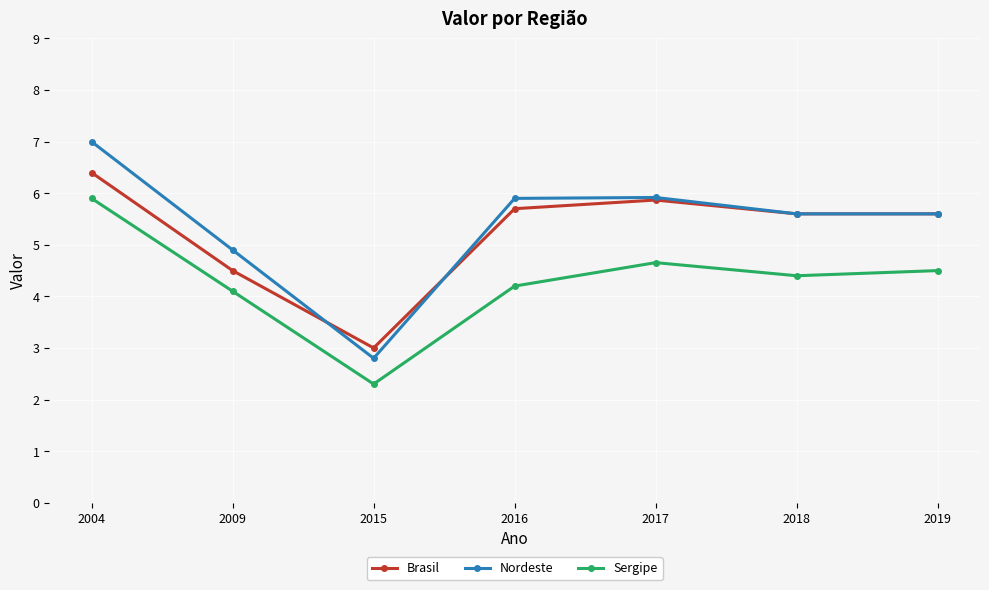

What is the sum of all Nordeste values?

37.7